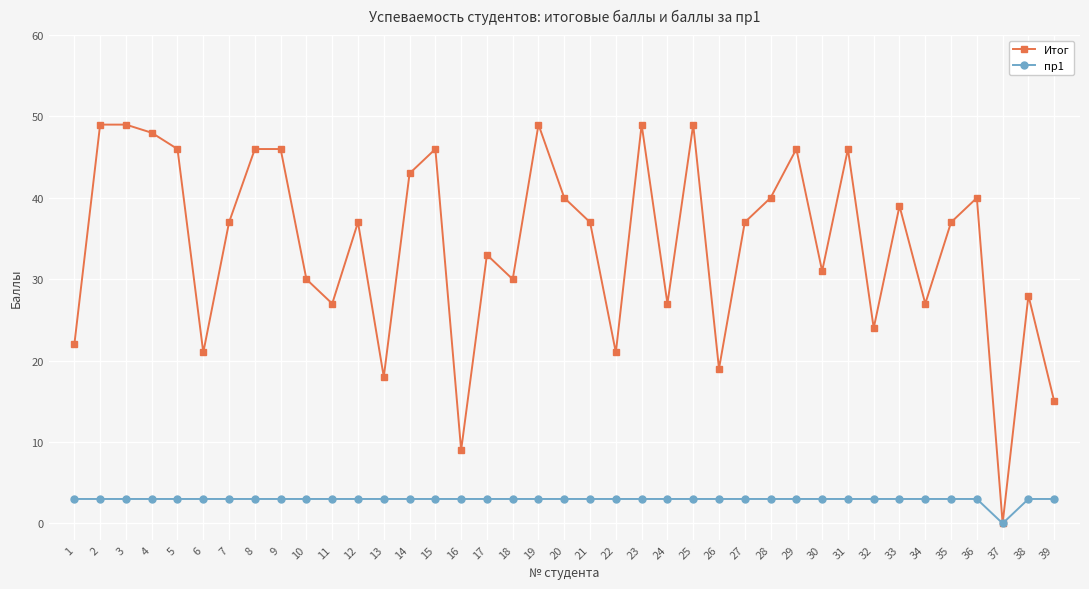

Reading left to right, list all the values displayed in this chart.

Итог: 22	49	49	48	46	21	37	46	46	30	27	37	18	43	46	9	33	30	49	40	37	21	49	27	49	19	37	40	46	31	46	24	39	27	37	40	0	28	15
пр1: 3	3	3	3	3	3	3	3	3	3	3	3	3	3	3	3	3	3	3	3	3	3	3	3	3	3	3	3	3	3	3	3	3	3	3	3	0	3	3